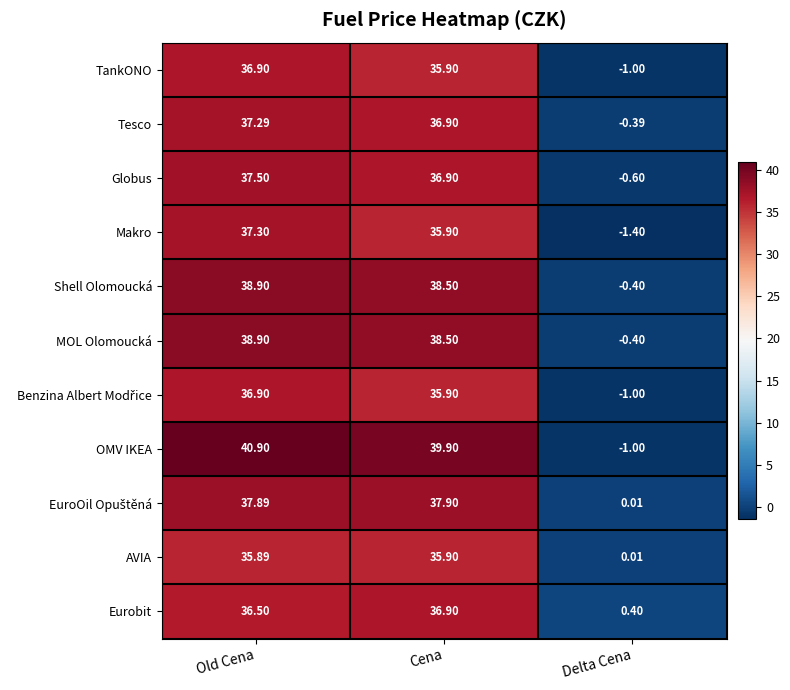

List the labels in order of Makro value, largest first.

Old Cena, Cena, Delta Cena